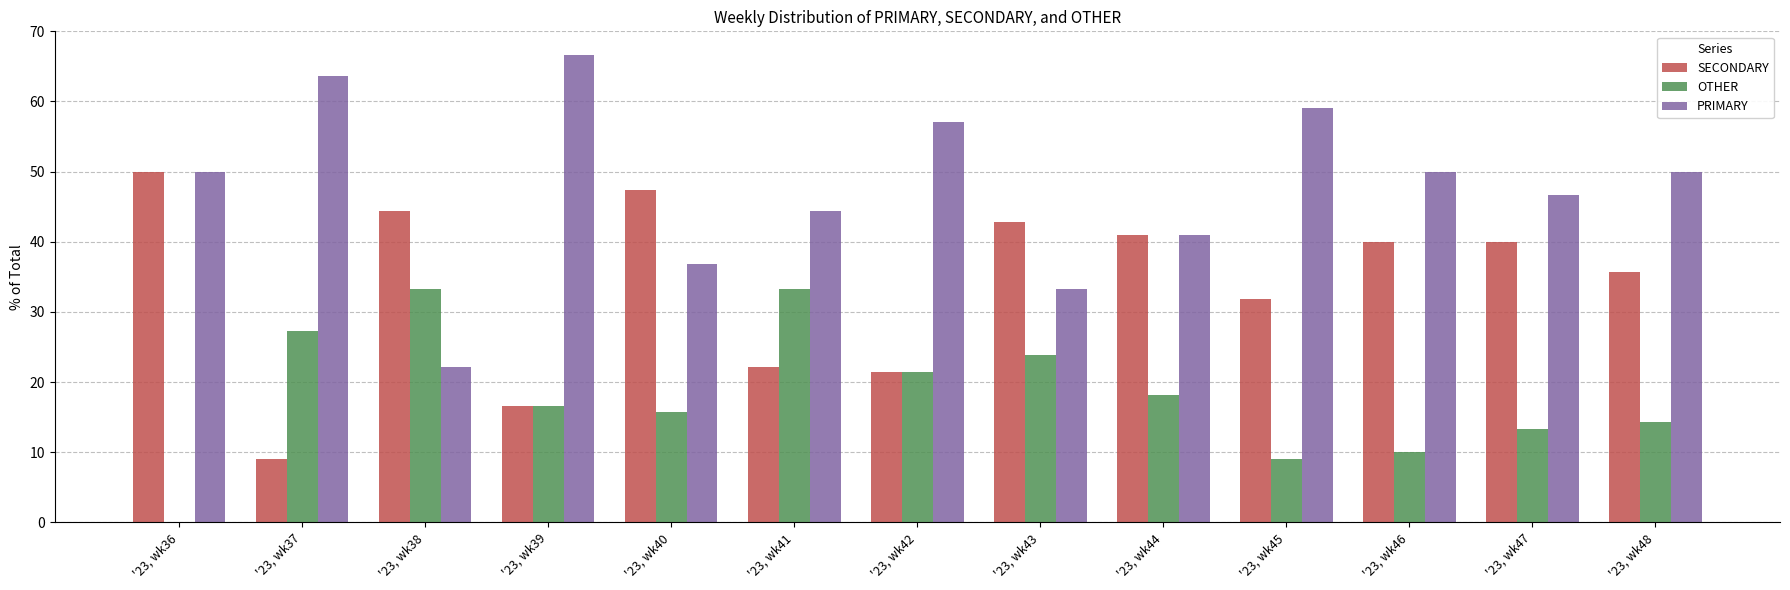

What is the maximum value shown in the chart?

66.7